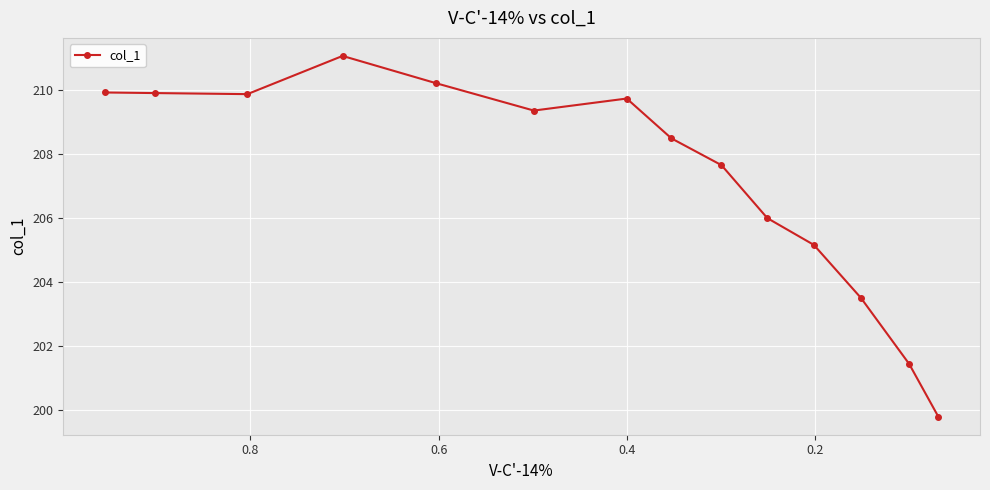

What is the difference between the maximum and second lowest values?

9.6